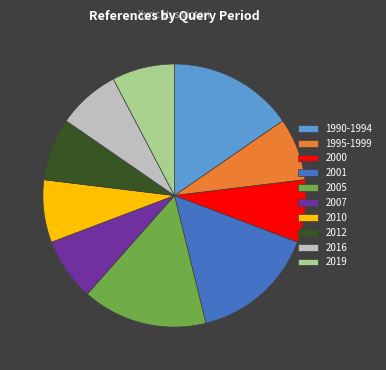

What is the ratio of the value at 1995-1999 to the value at 2012?

1.0